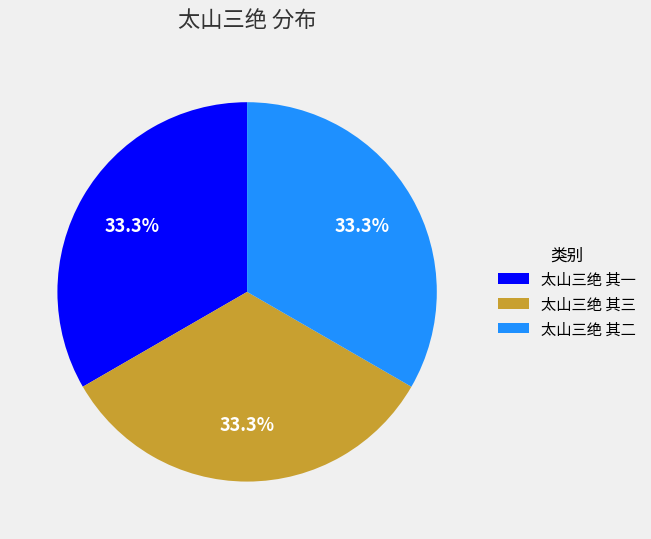

To the nearest percent, what is the combined percentage of 太山三绝 其一 and 太山三绝 其二?

67%